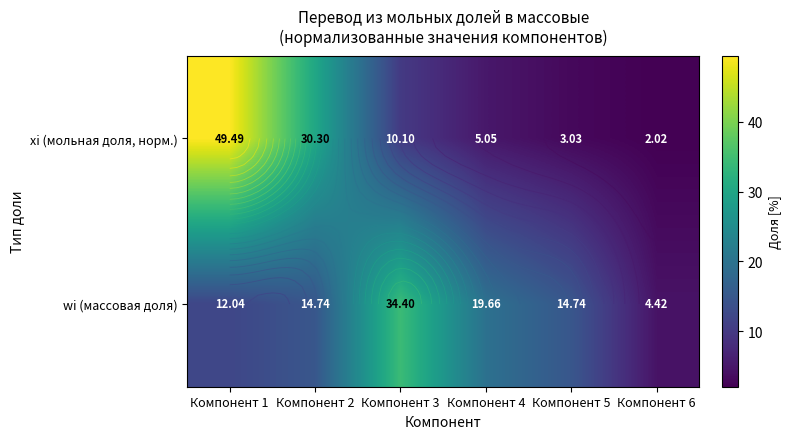

Is it true that xi (мольная доля, норм.) equals 10.1 at Компонент 3?

True